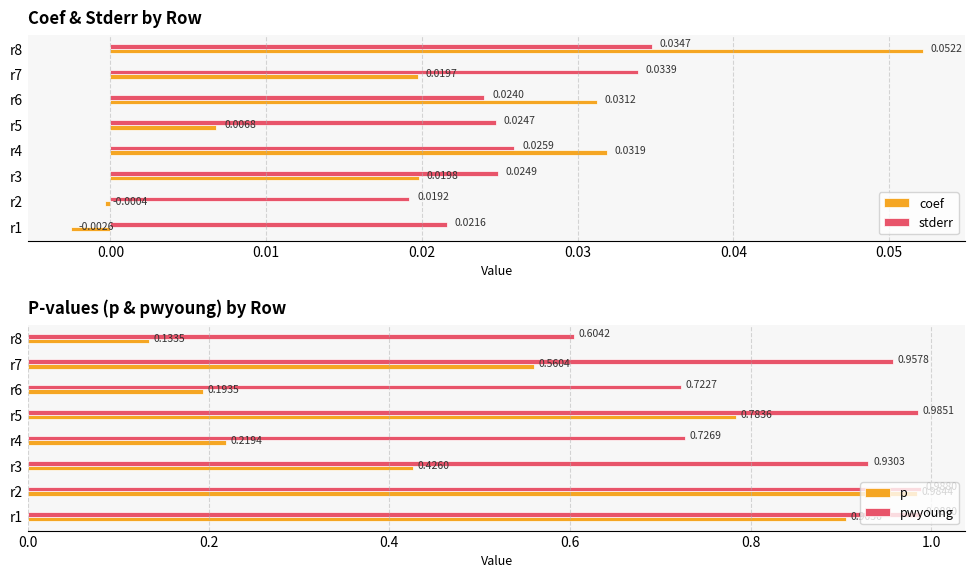

What are all the series names shown in the legend?

coef, stderr, p, pwyoung